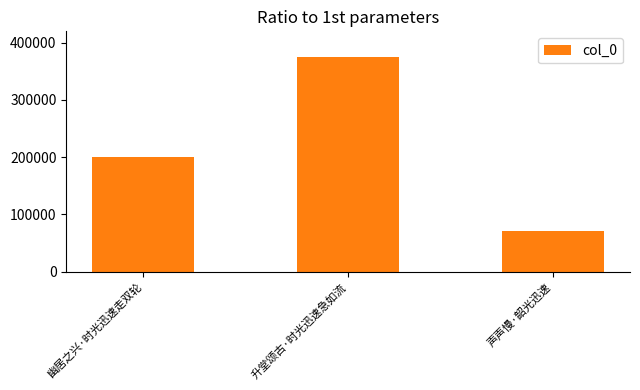

How many data points are less than 200271?

1